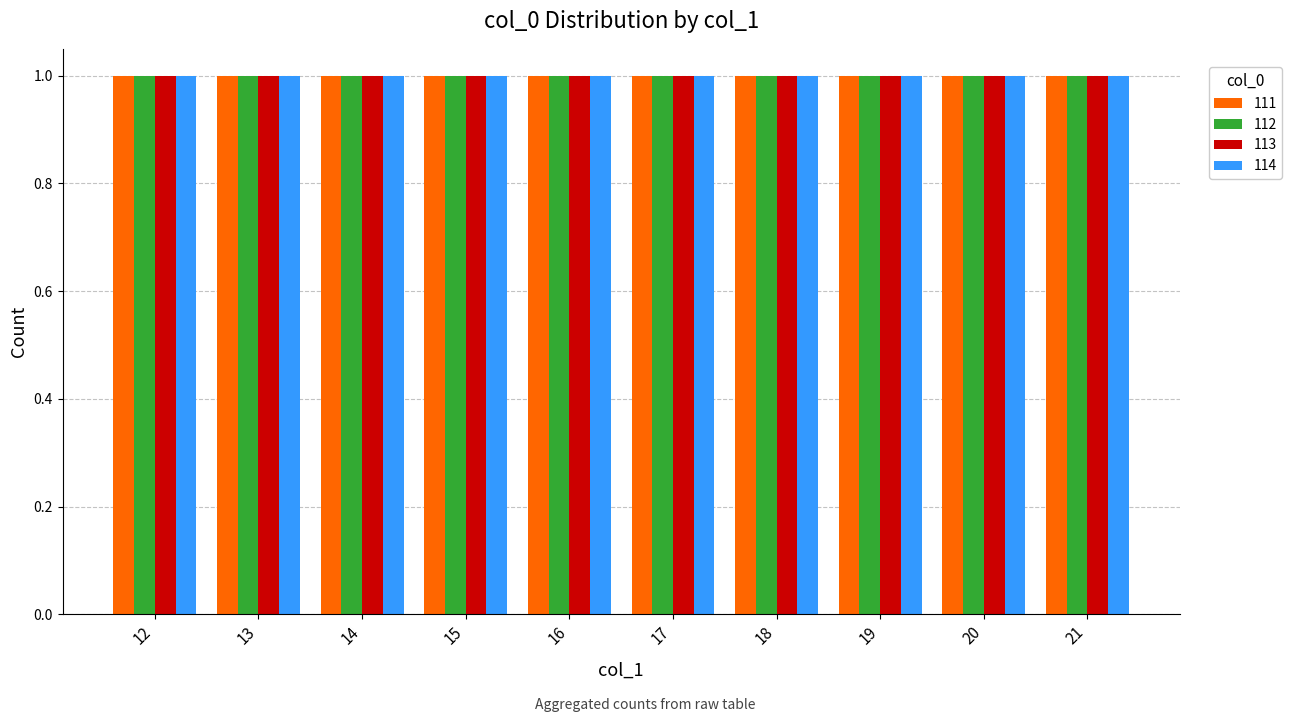

The chart shows a value of 76 at 12. True or false?

False